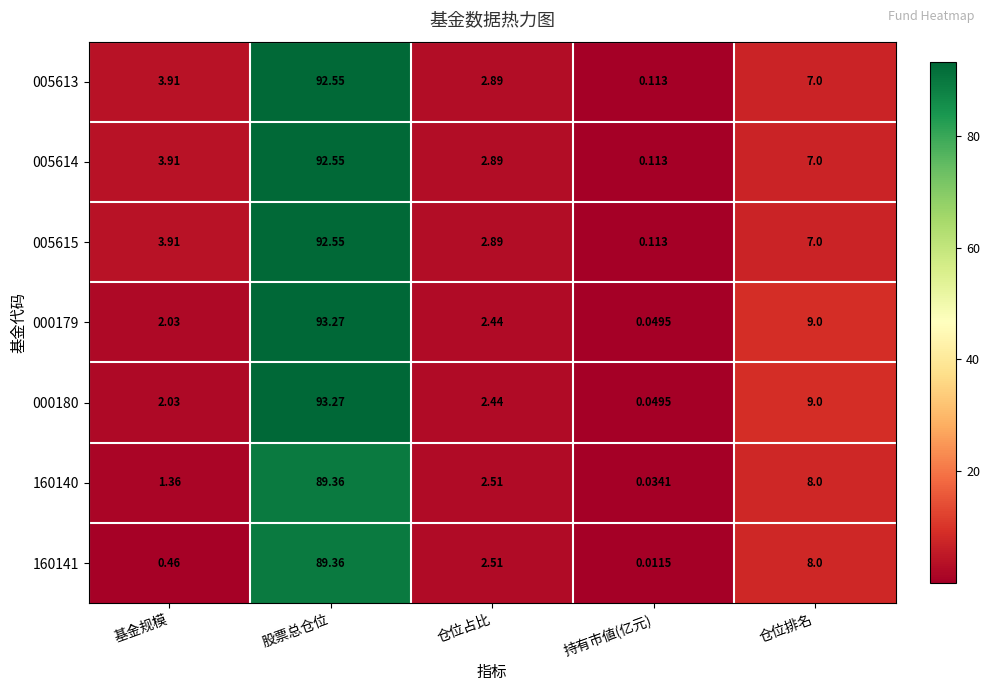

Where does the 005614 series first go above 3?

基金规模